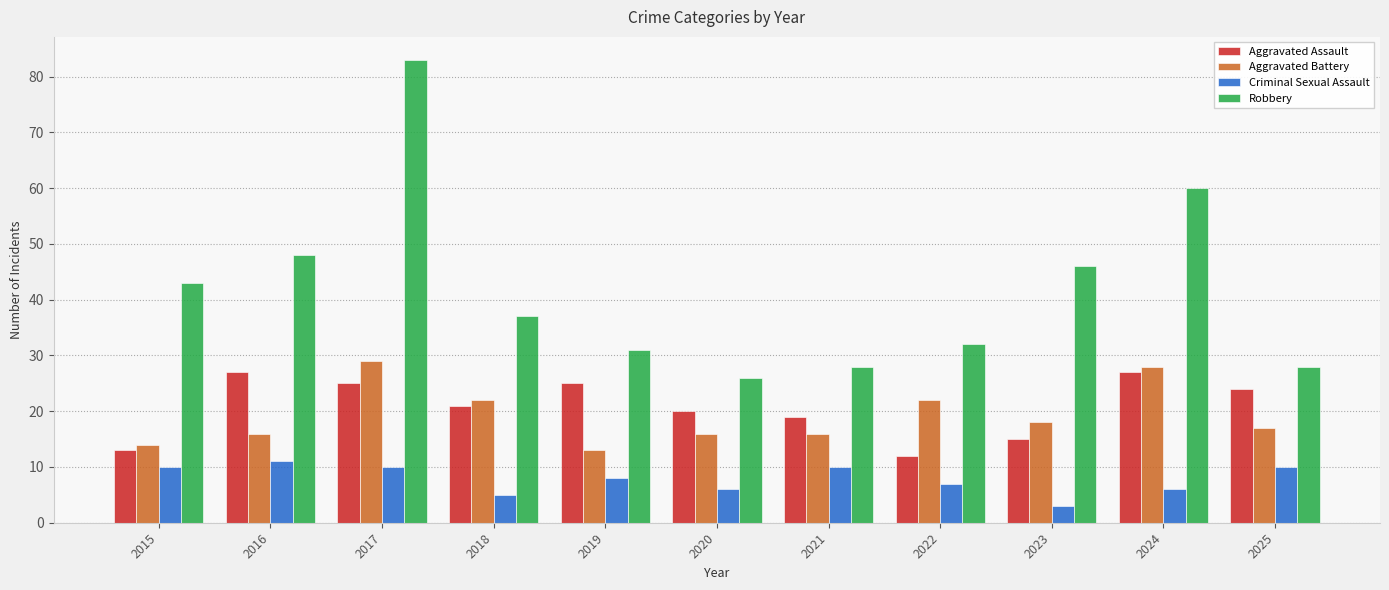

What is the value of the Robbery bar at the 6th from the left?

26